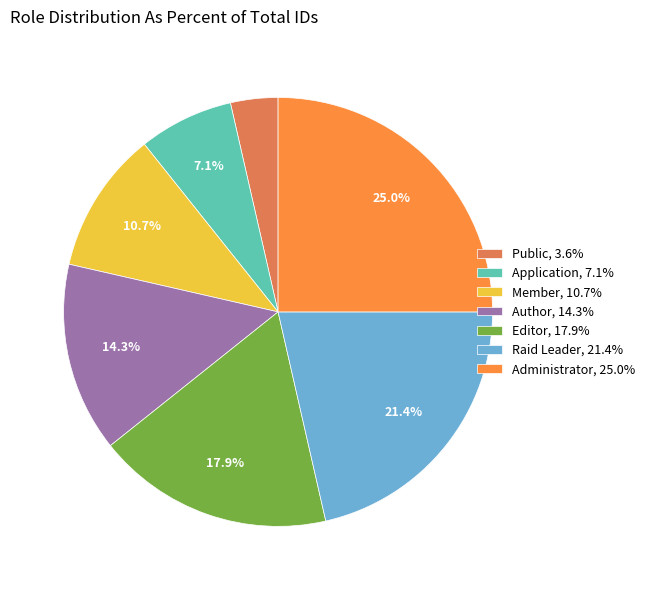

To the nearest percent, what is the difference between the Administrator and Editor slice percentages?

7%